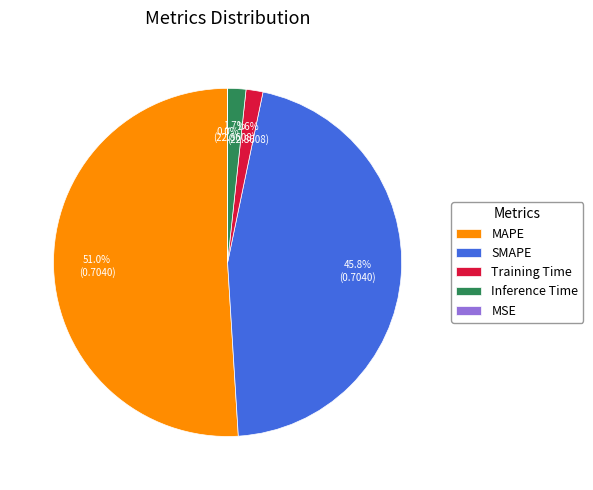

To the nearest percent, what is the difference between the largest and smallest slice percentages?

51%